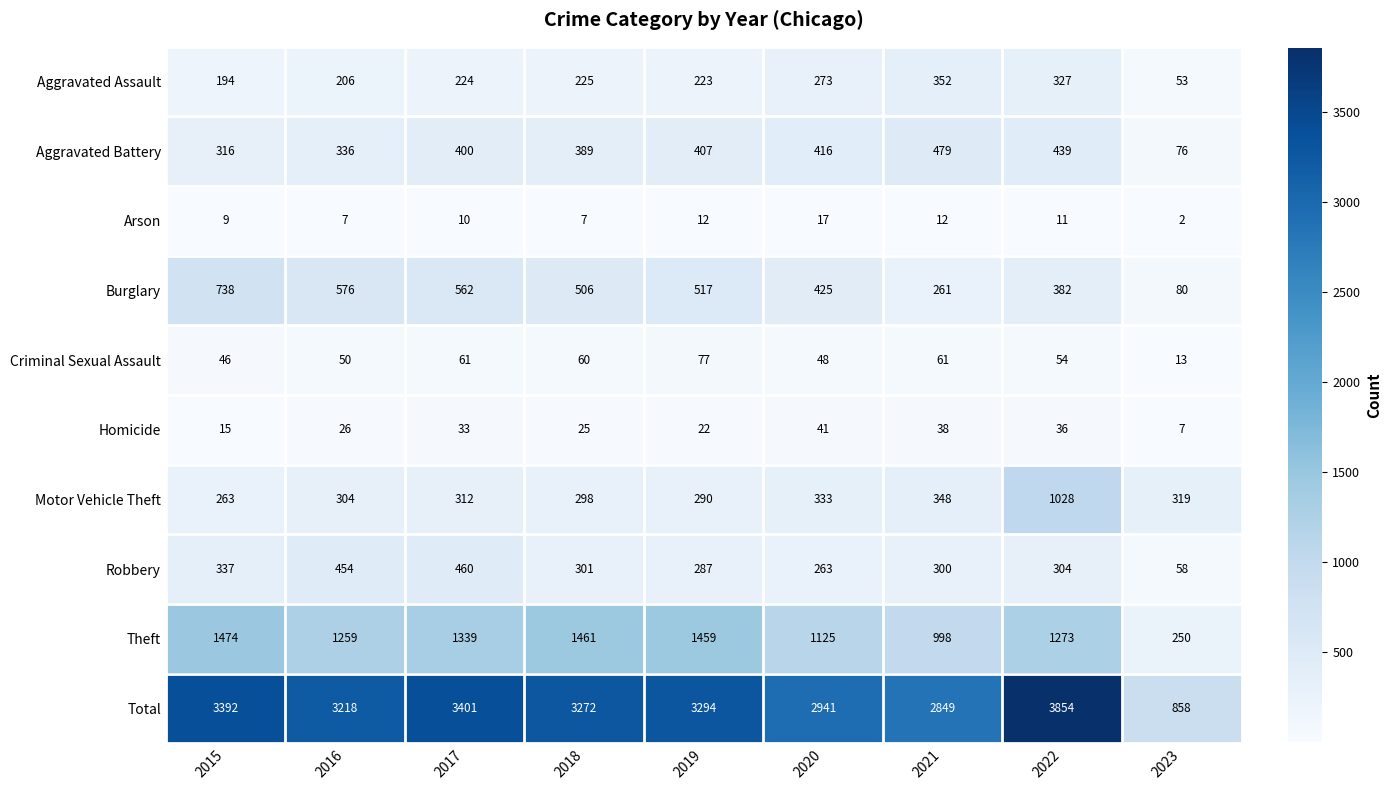

Where is Burglary nearest to the value 409?

2020